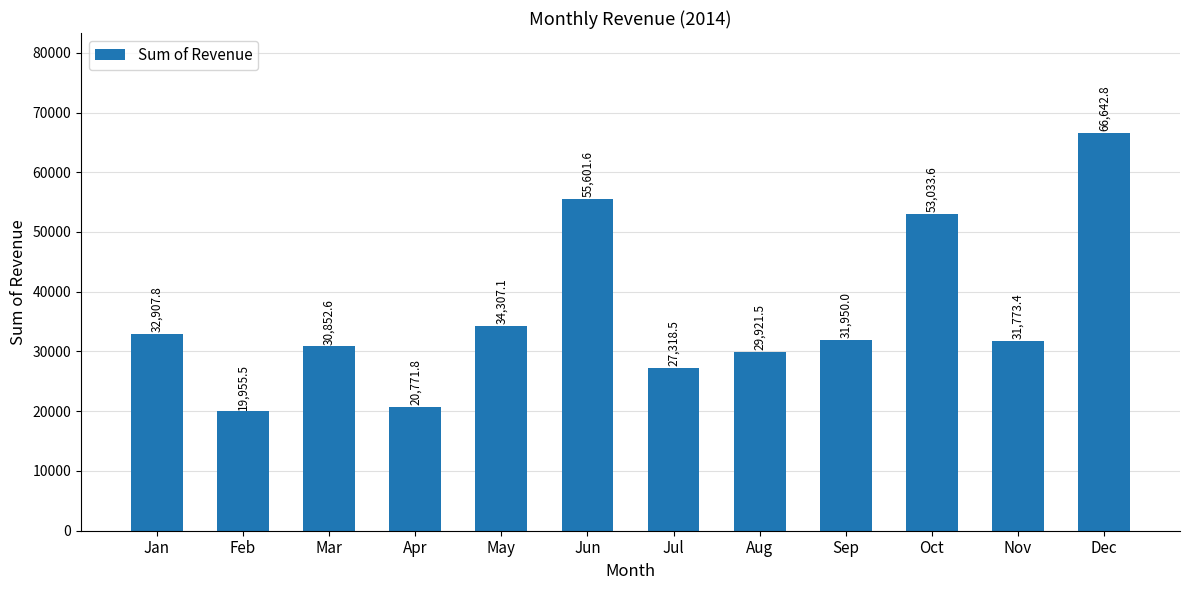

Approximately how many times larger is the value at Aug compared to Jan?

0.9